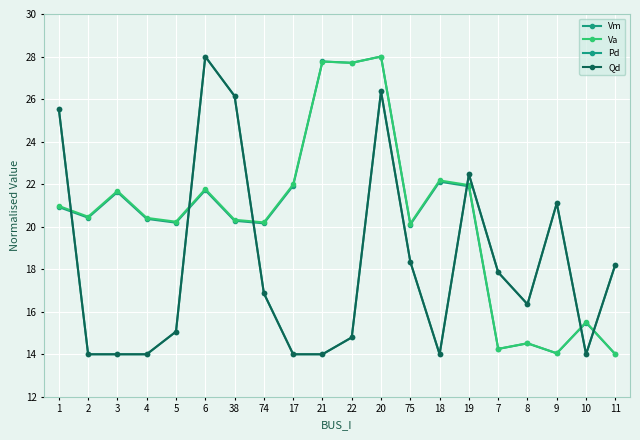

At 10, list the series in order from smallest to largest.

Pd, Qd, Vm, Va